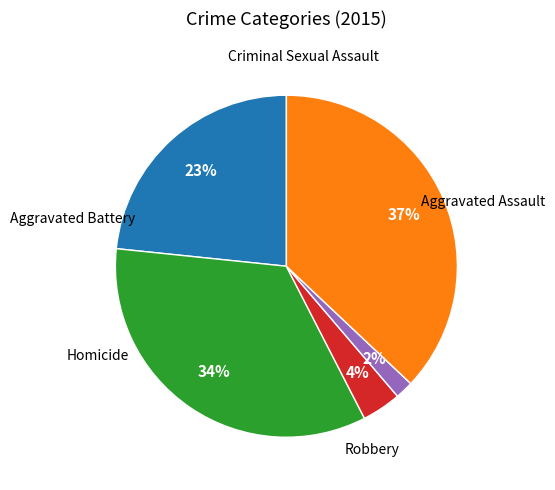

To the nearest percent, what is the average slice percentage?

20%